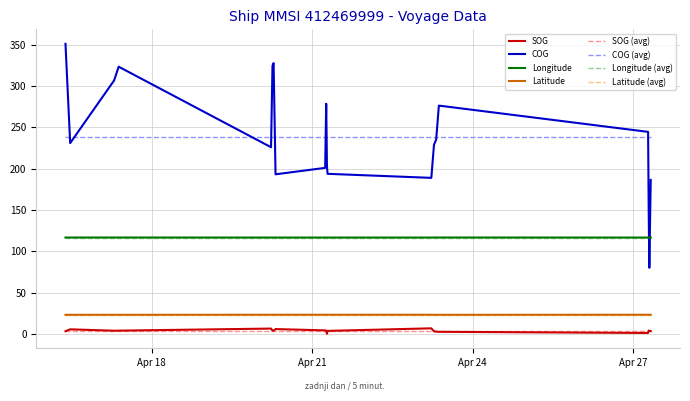

True or false: COG and SOG cross at least once.

False